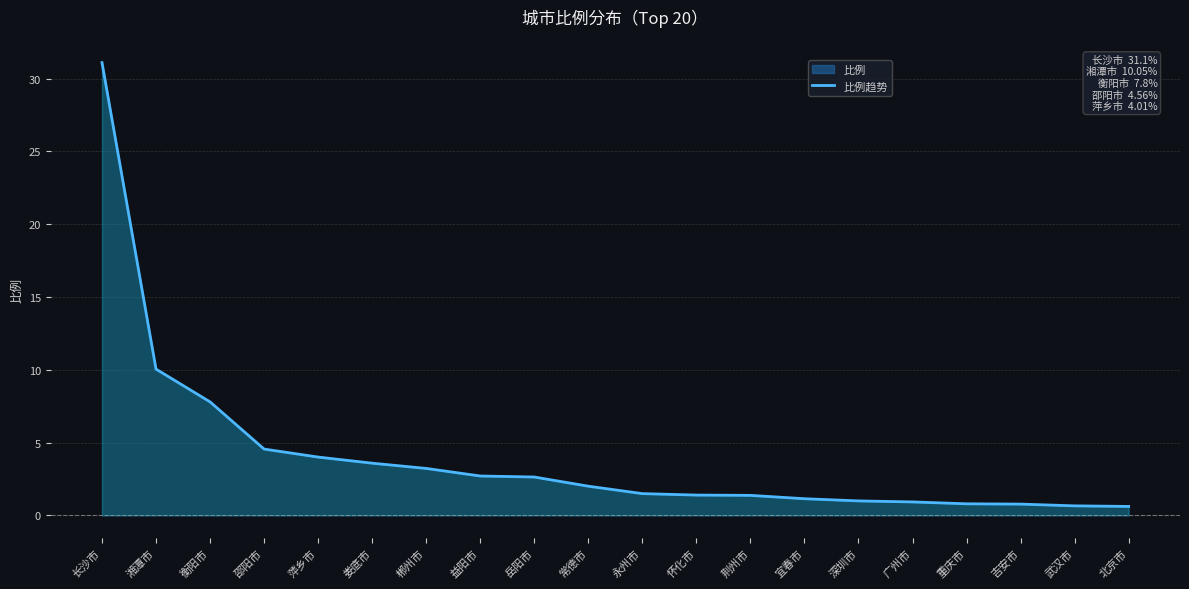

Where is the data nearest to the value 15?

湘潭市